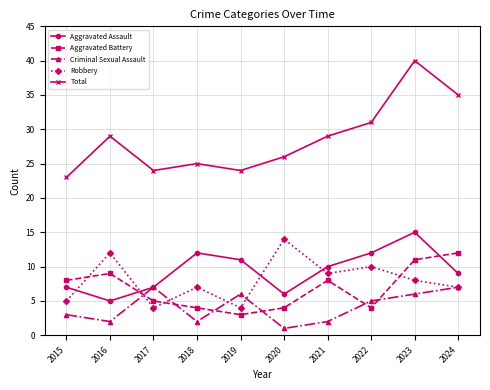

How many series are shown in this chart?

5